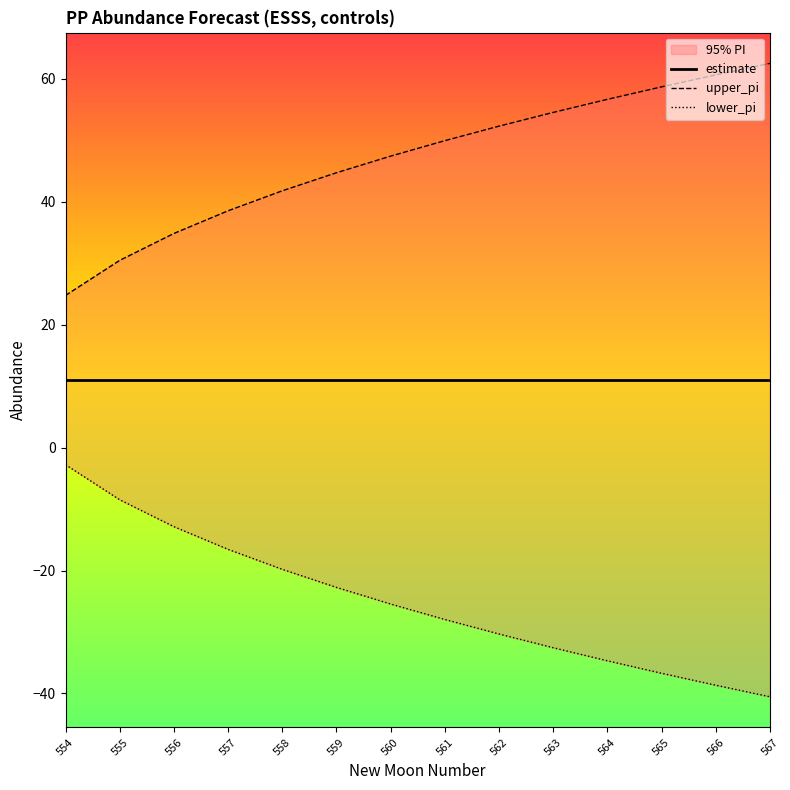

What value does the upper_pi series have at 562?

52.3